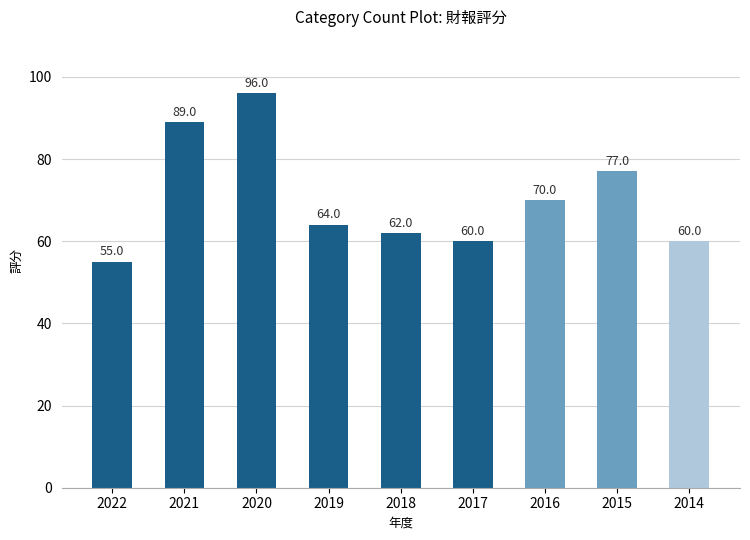

Which category has the lowest value across all series?

2022